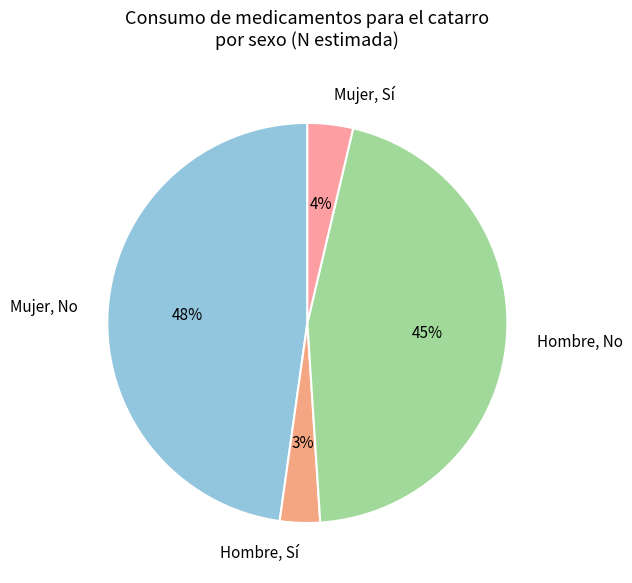

What is the largest slice in the pie chart?

Mujer, No